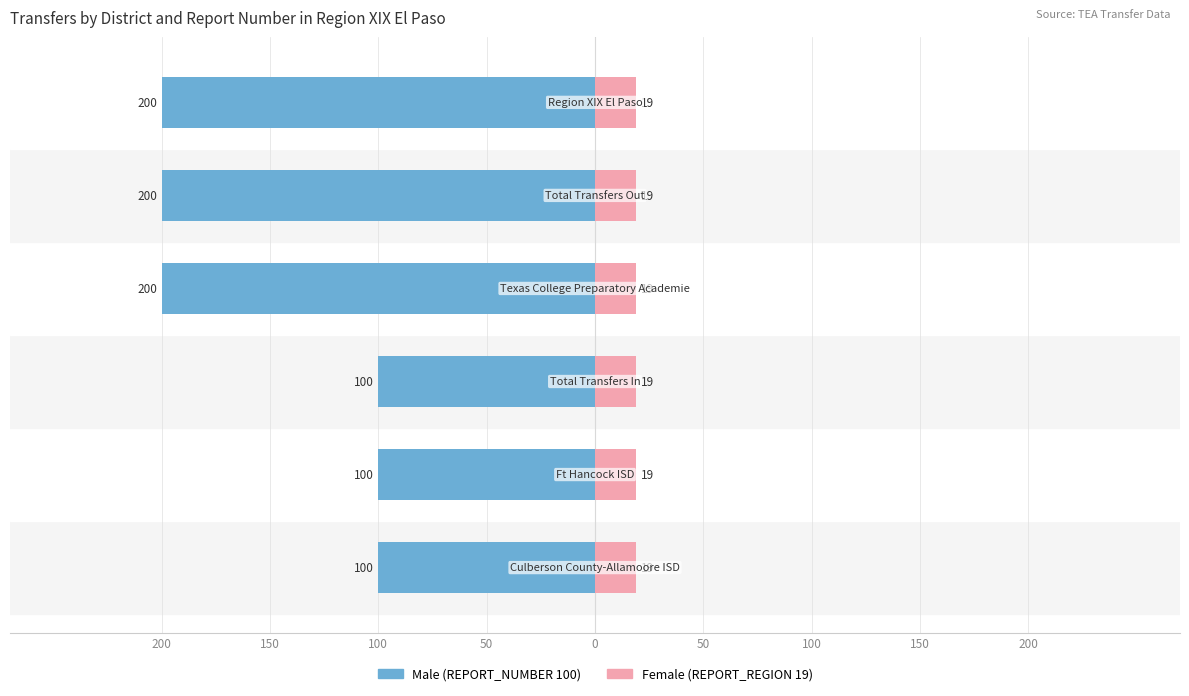

At how many categories does at least one series exceed -91?

6